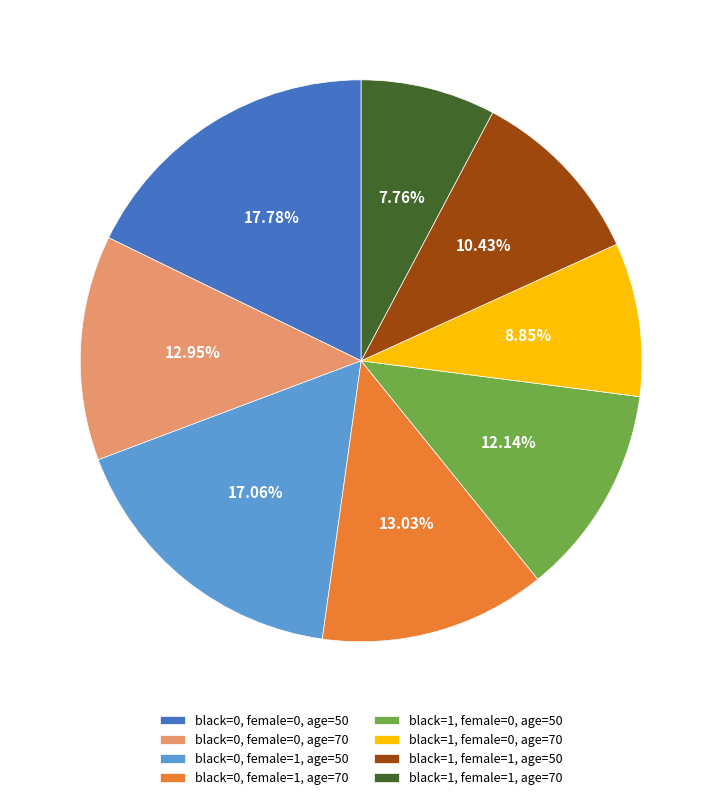

Which slice is the largest?

black=0, female=0, age=50